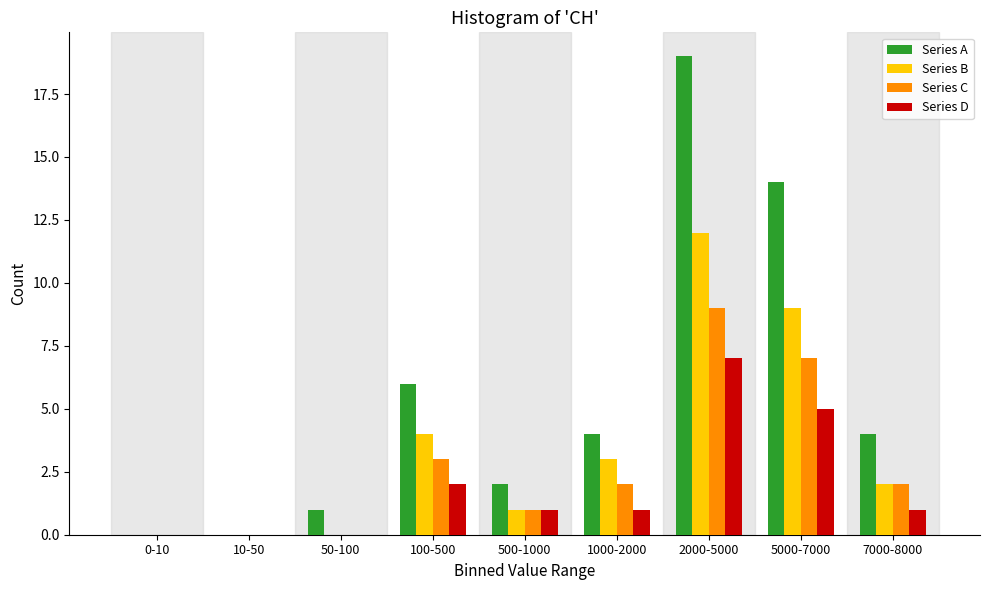

What is the sum of all Series A values?

50